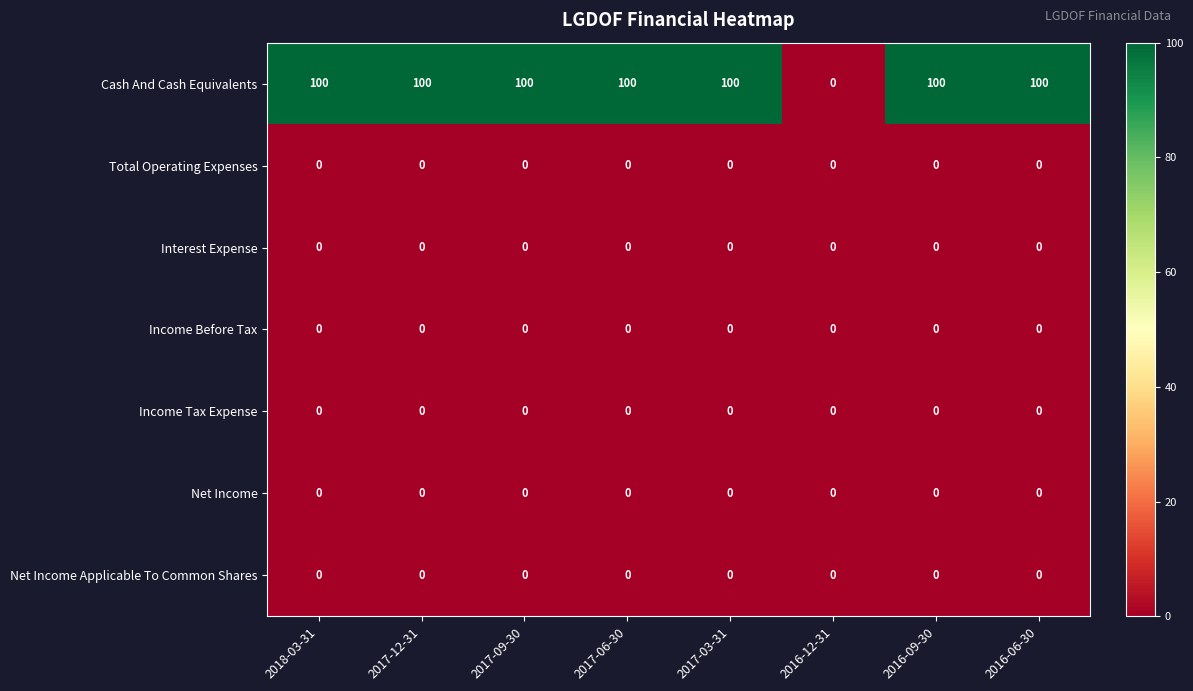

At how many categories does at least one series exceed 96?

7